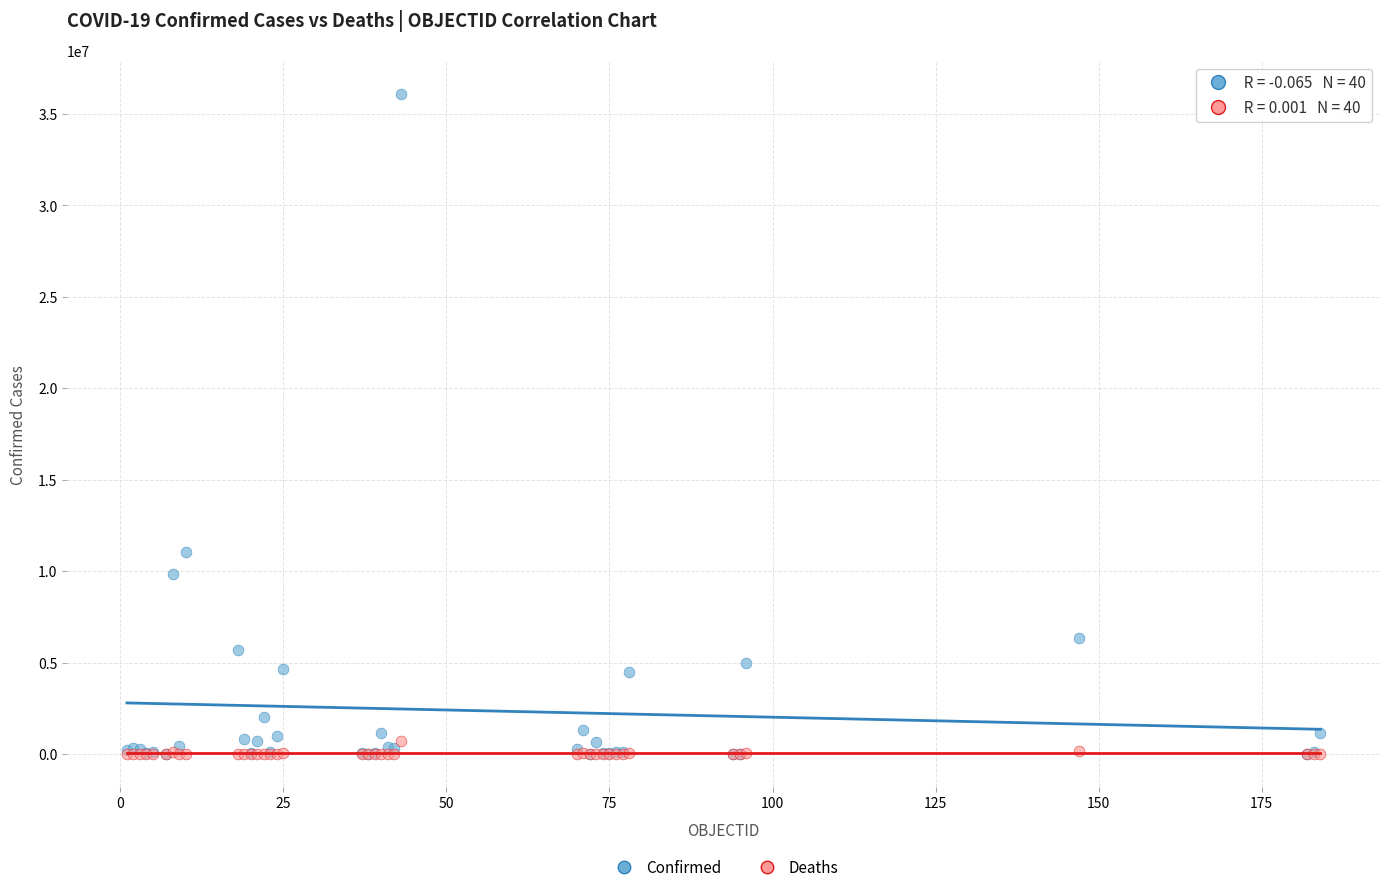

In the Confirmed series, what Y value is closest to 18050247?

11072123